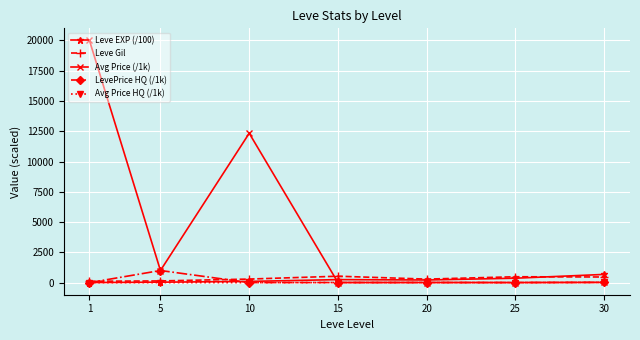

What is the average value of the Leve EXP (/100) series?

235.3